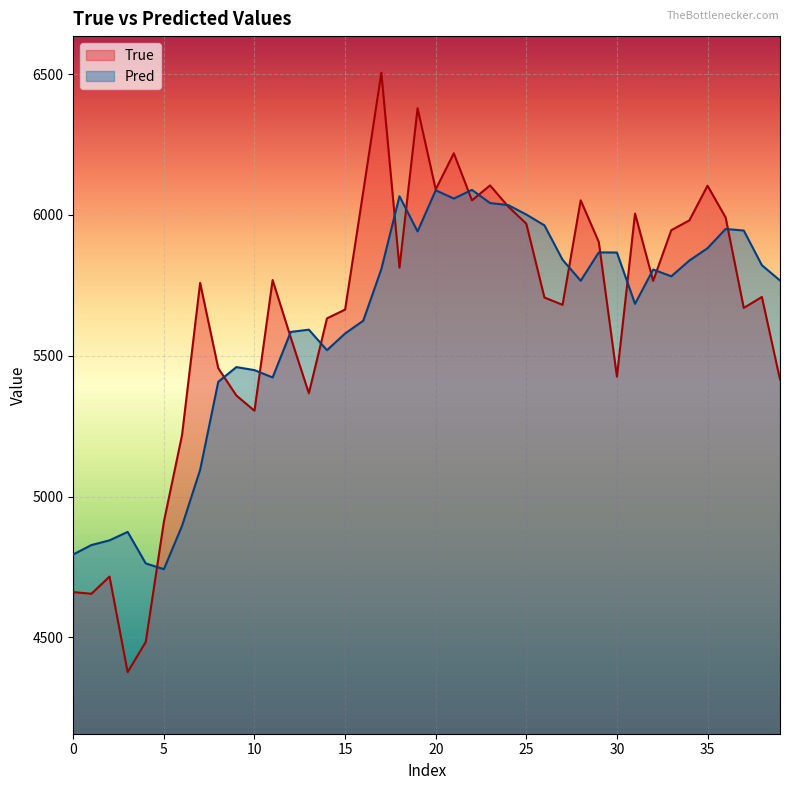

What is the value of the True point at the 37th from the left?

5991.0